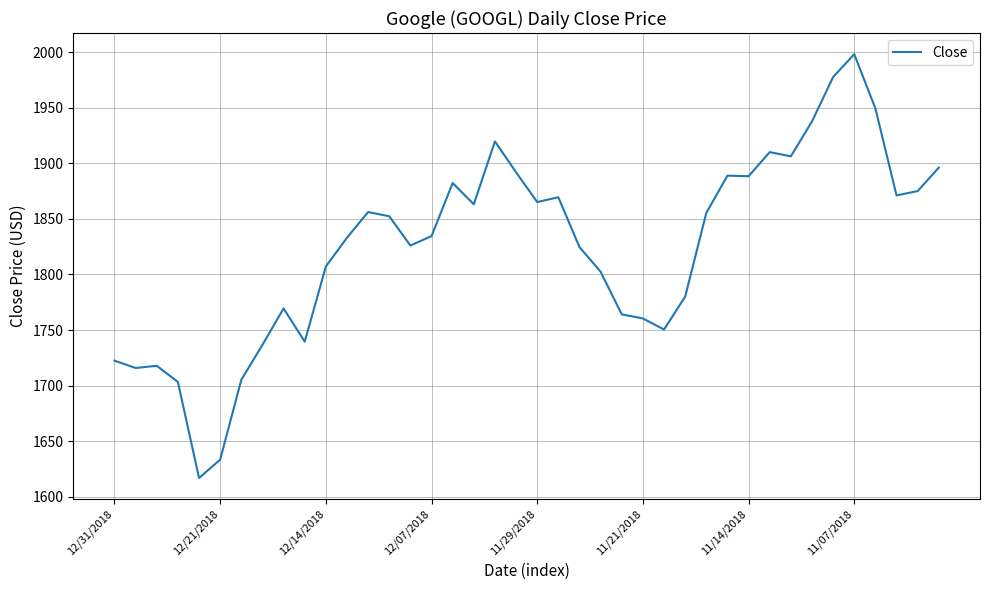

What is the difference between the maximum and minimum values?

381.3